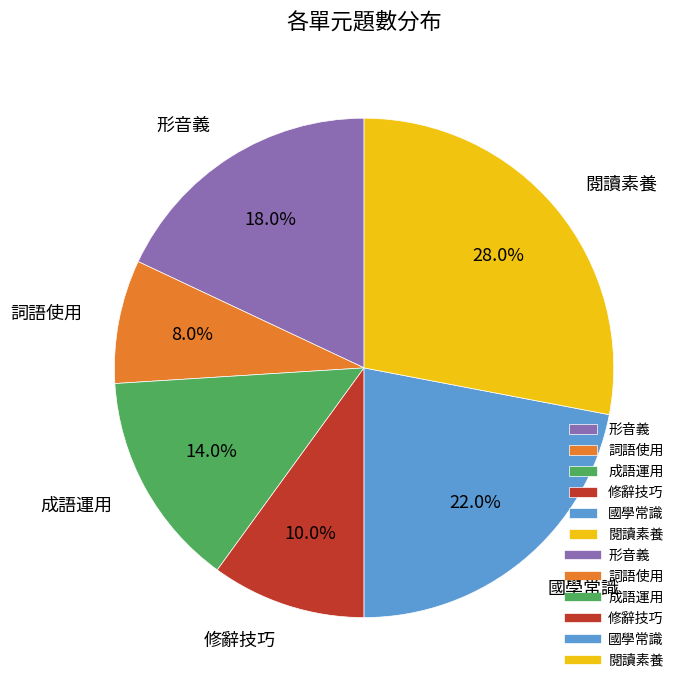

To the nearest percent, what percentage of the pie is 國學常識?

22%